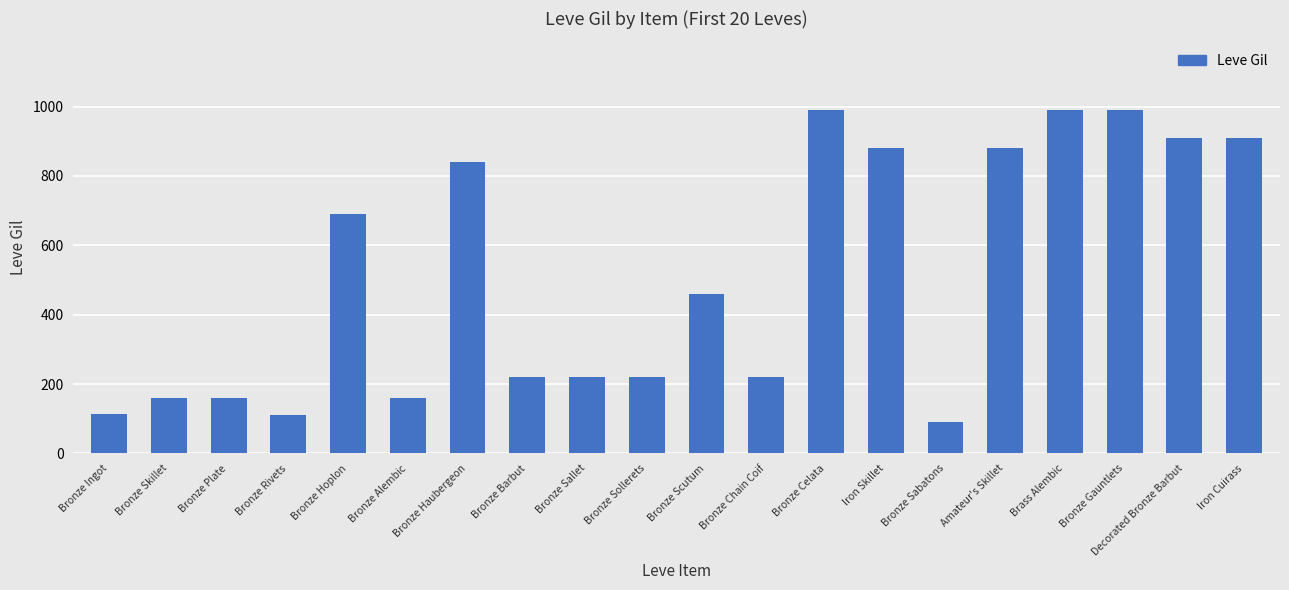

Between Bronze Rivets and Bronze Celata, which is larger?

Bronze Celata